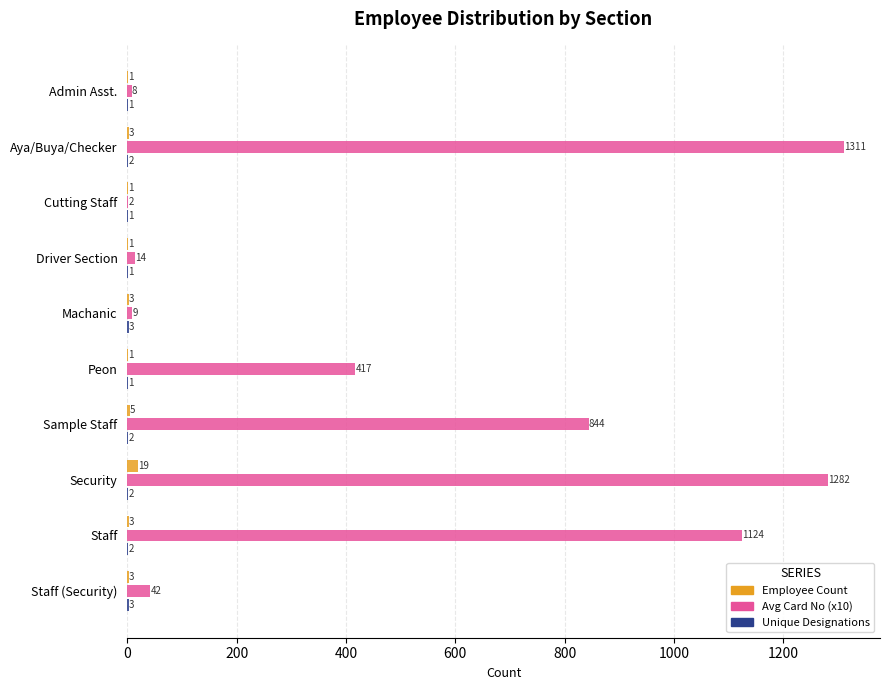

The Avg Card No (x10) series shows 2 at Cutting Staff. True or false?

True